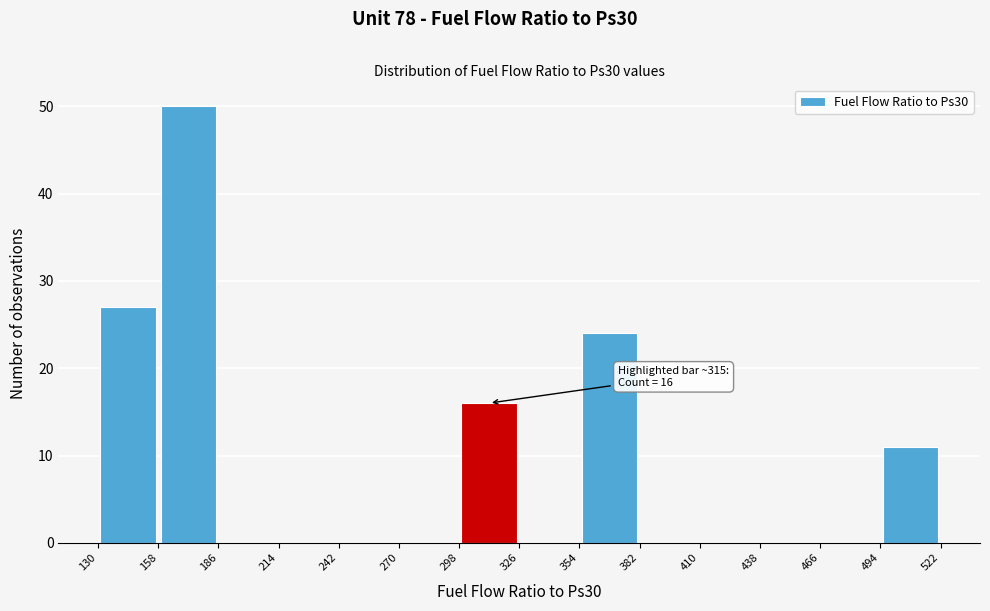

Over which range of the x-axis is the bar tallest?

158 to 186